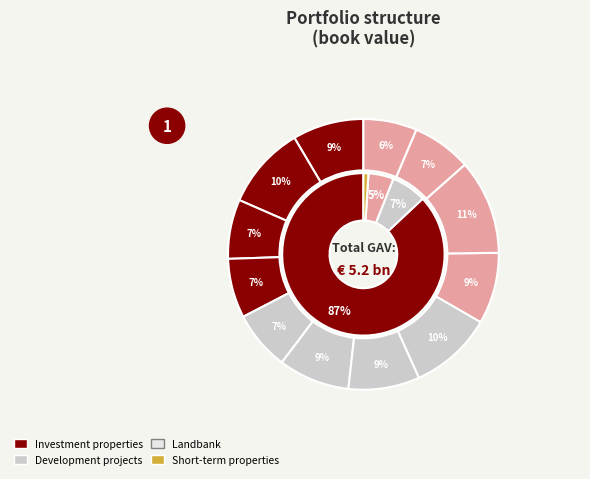

Is i3 the majority of the pie?

No